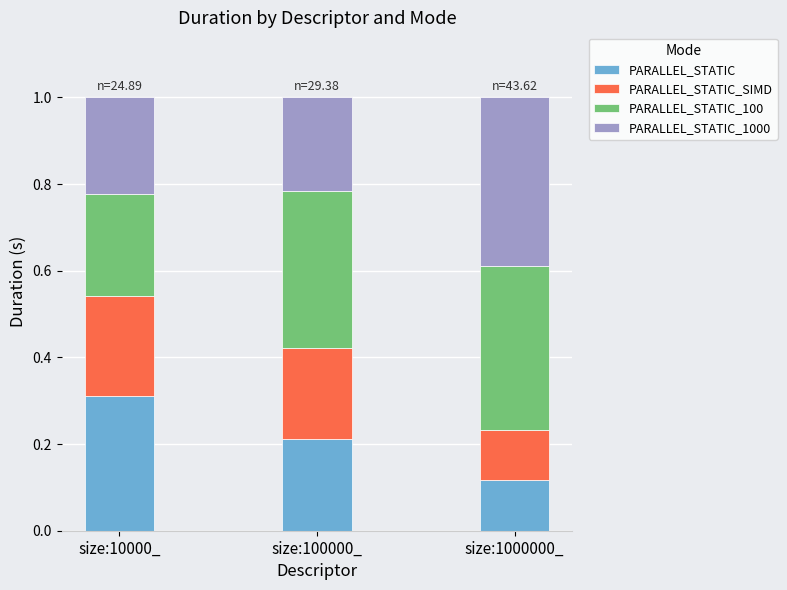

At which label does PARALLEL_STATIC reach its peak?

size:10000_